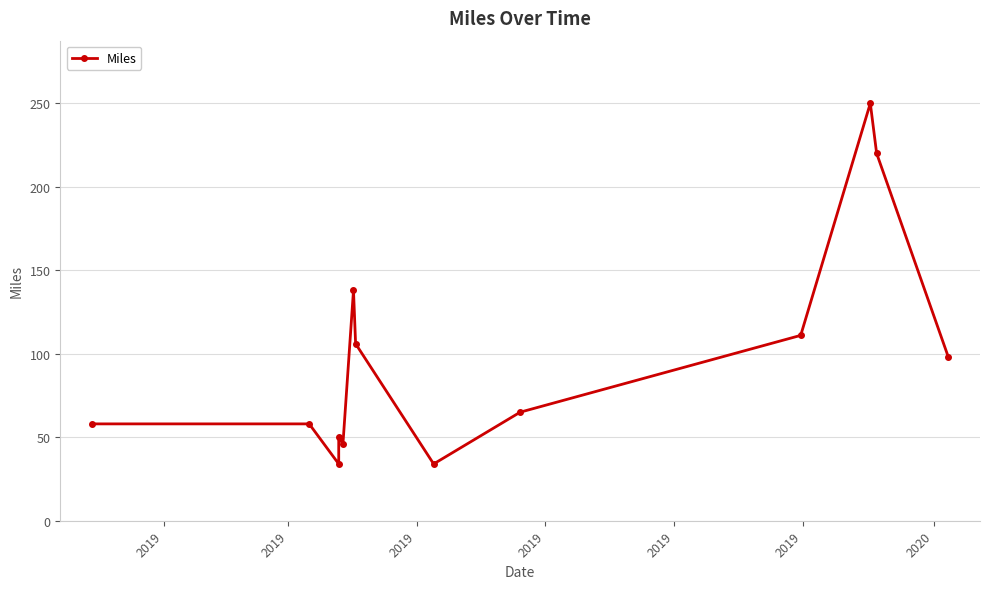

What is the smallest value displayed?

34